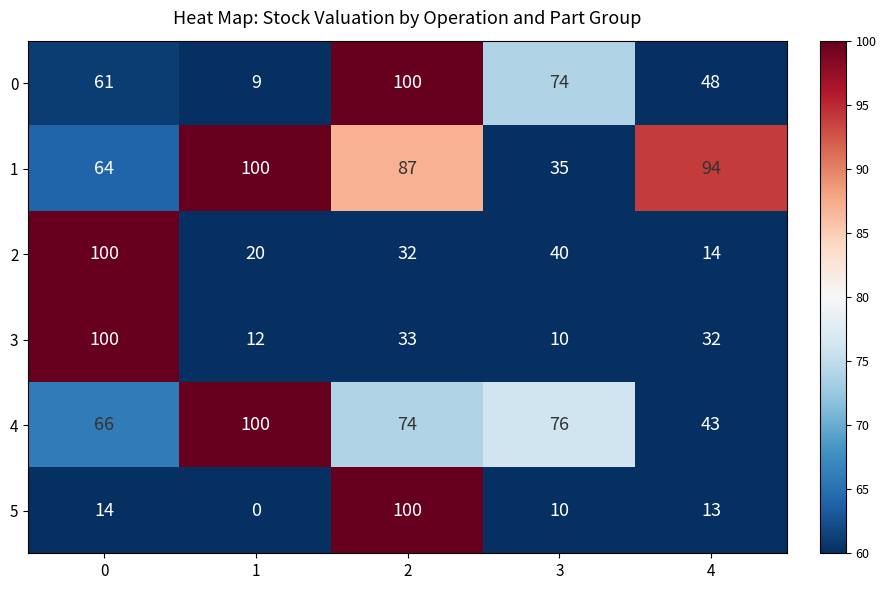

Is it true that 5 equals 100 at 2?

True